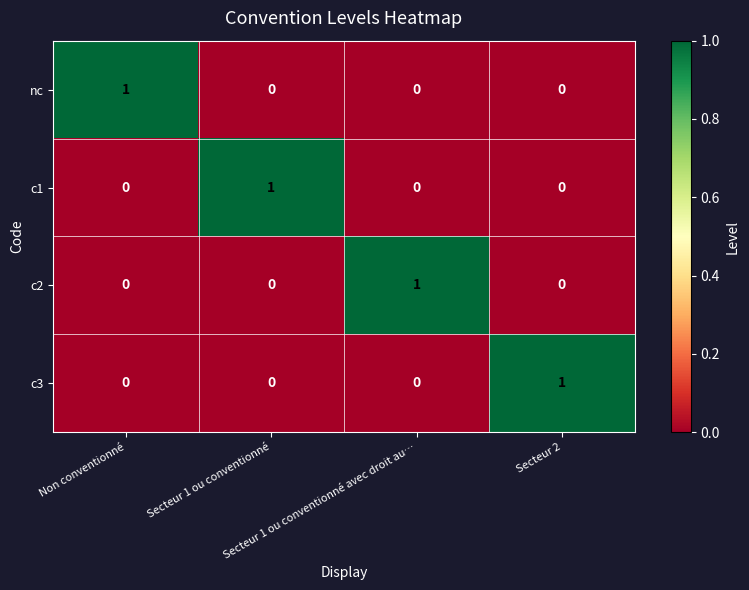

How many c1 values are between 0 and 1?

4